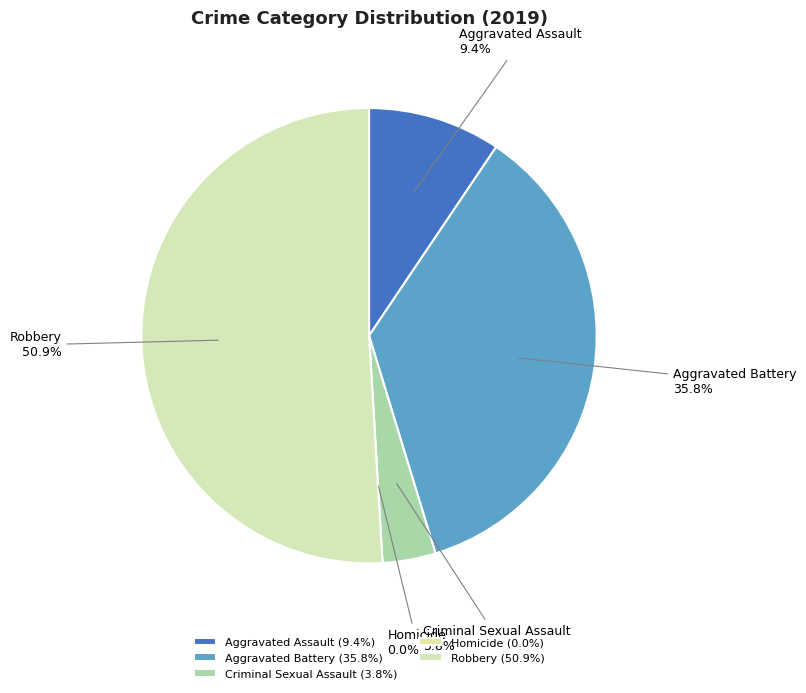

Which category has the smallest portion of the pie?

Homicide